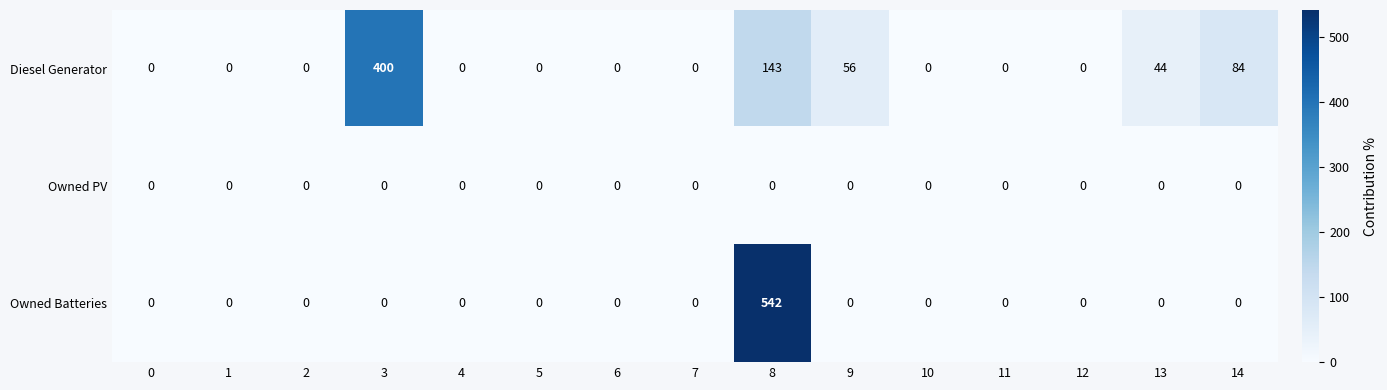

List the series in order of their peak value, highest first.

Owned Batteries, Diesel Generator, Owned PV